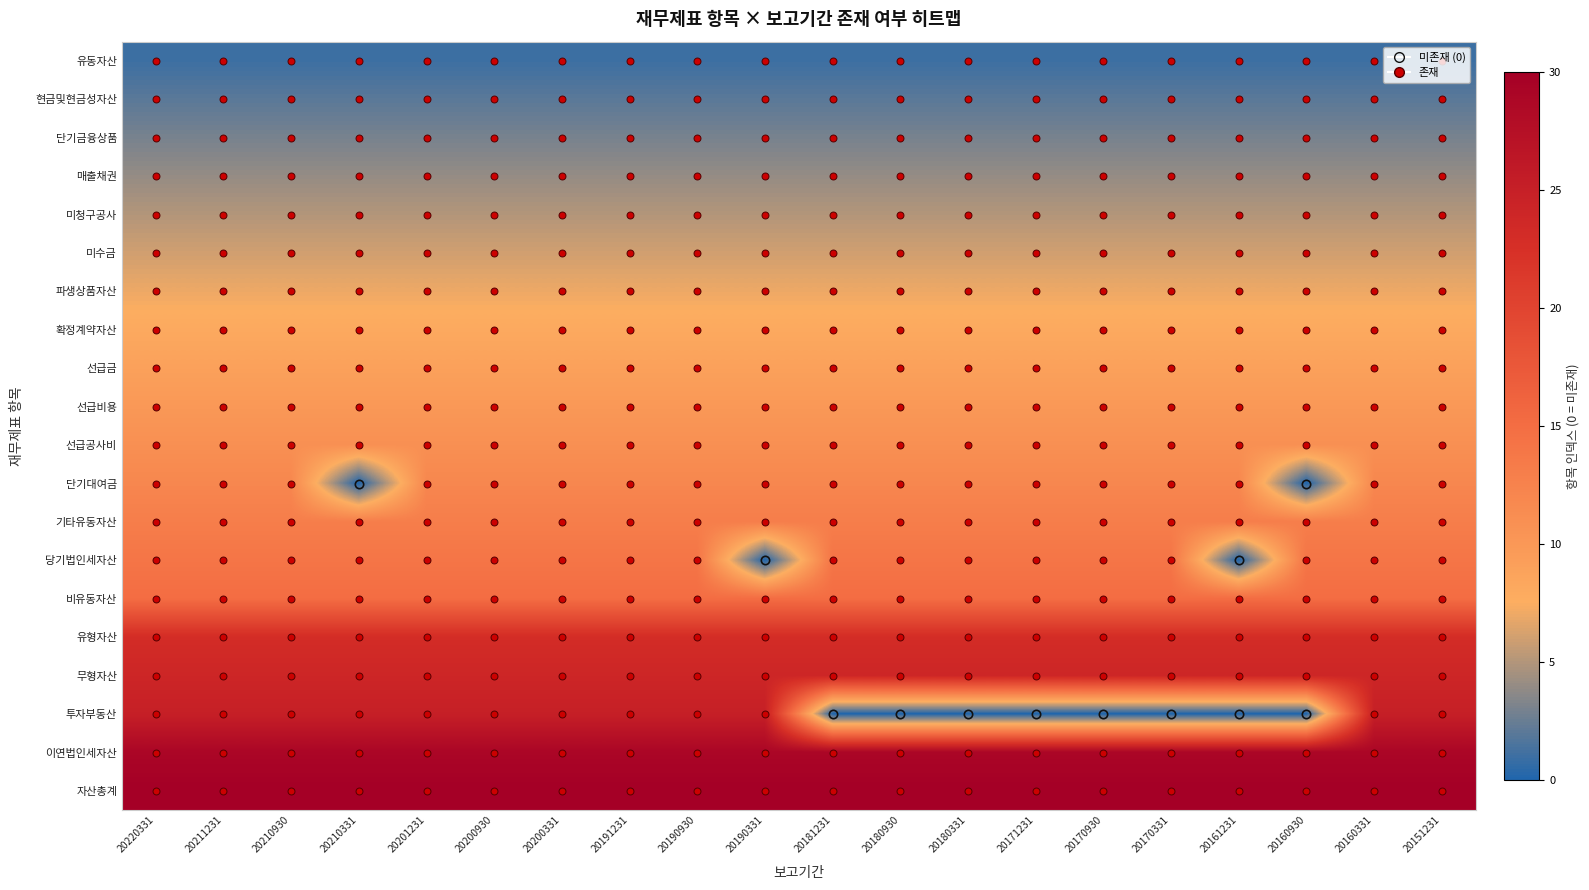

How many data points does each series have?

20